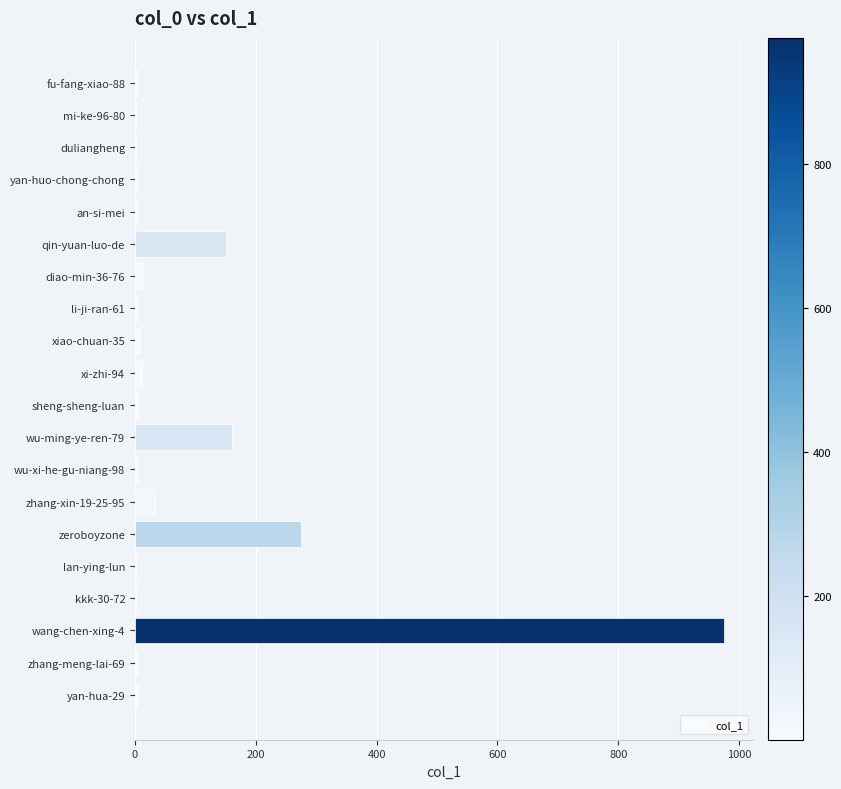

The value at qin-yuan-luo-de is 150. True or false?

True